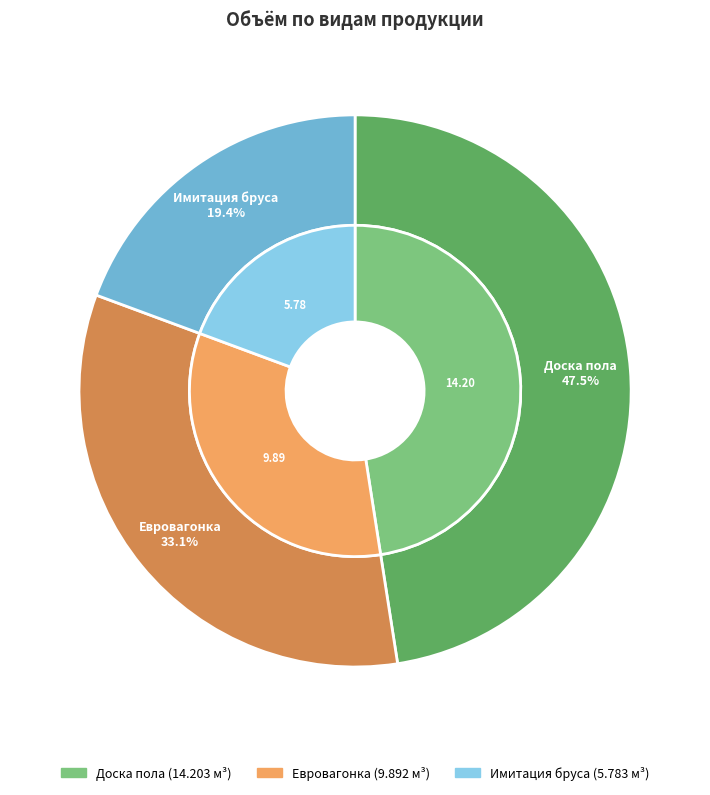

What is the largest slice in the pie chart?

Доска пола